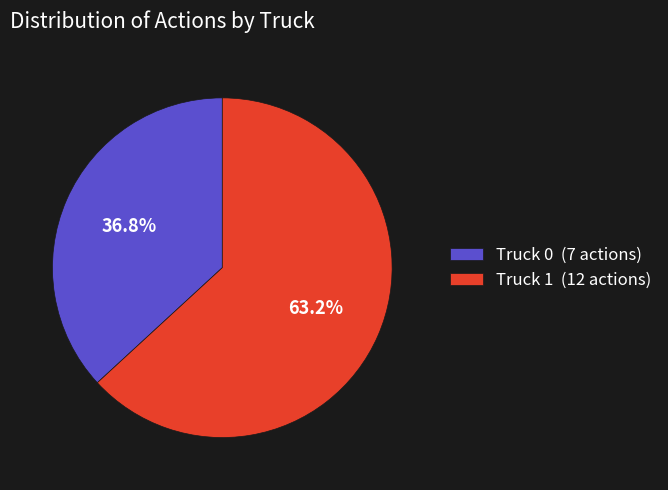

Does Truck 1 represent more than half of the total?

Yes